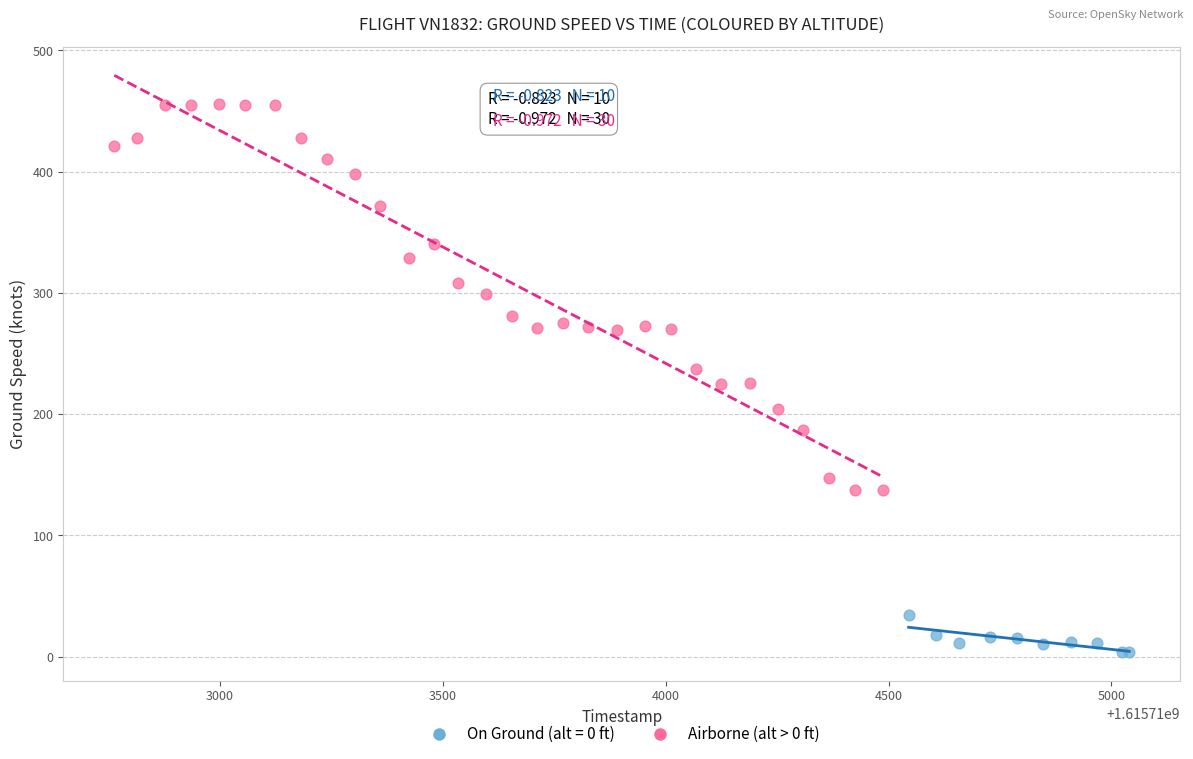

Which series reaches the minimum Y coordinate?

On Ground (alt = 0 ft)